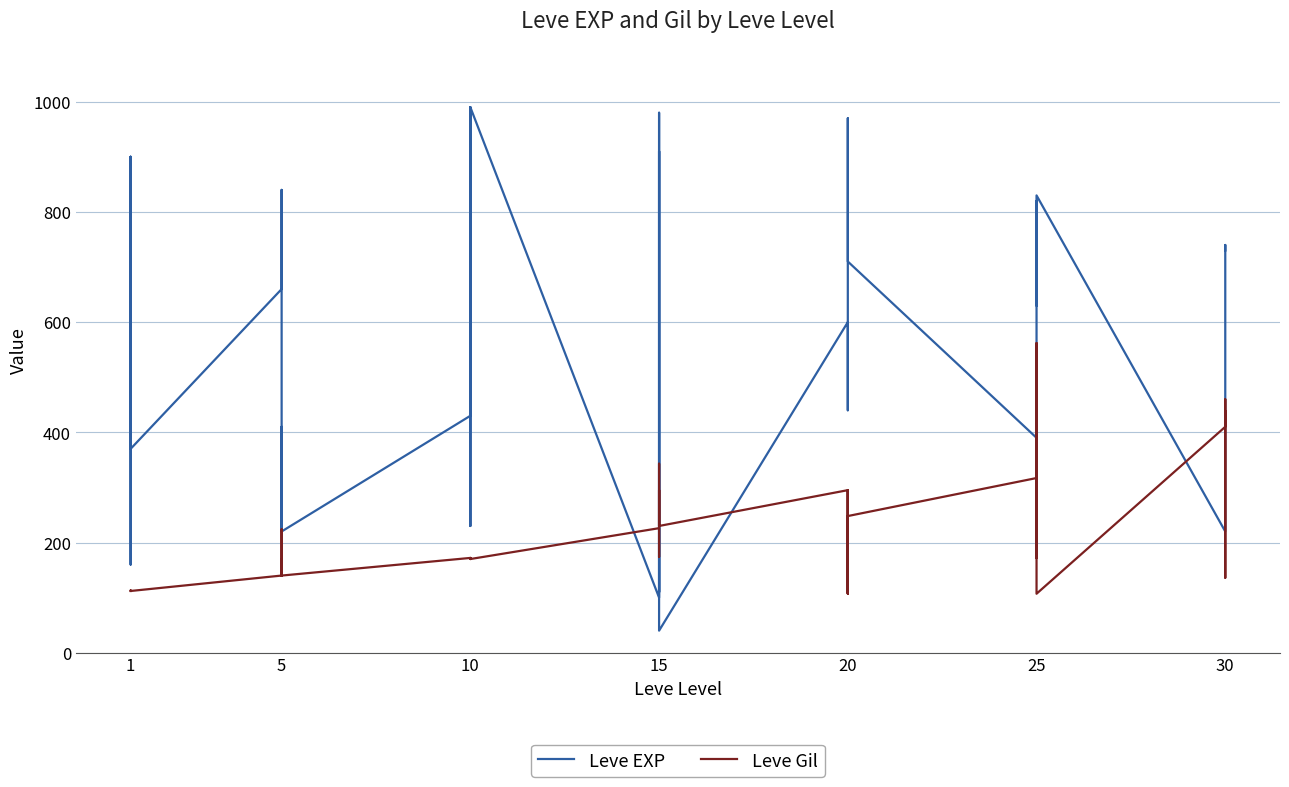

What is the maximum value for Leve Gil?

562